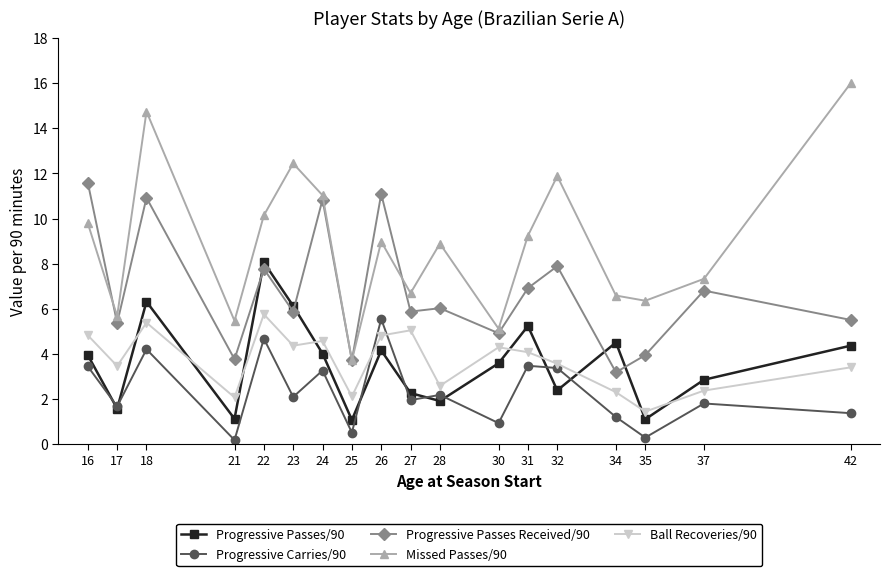

At which category is the sum across all series the highest?

18